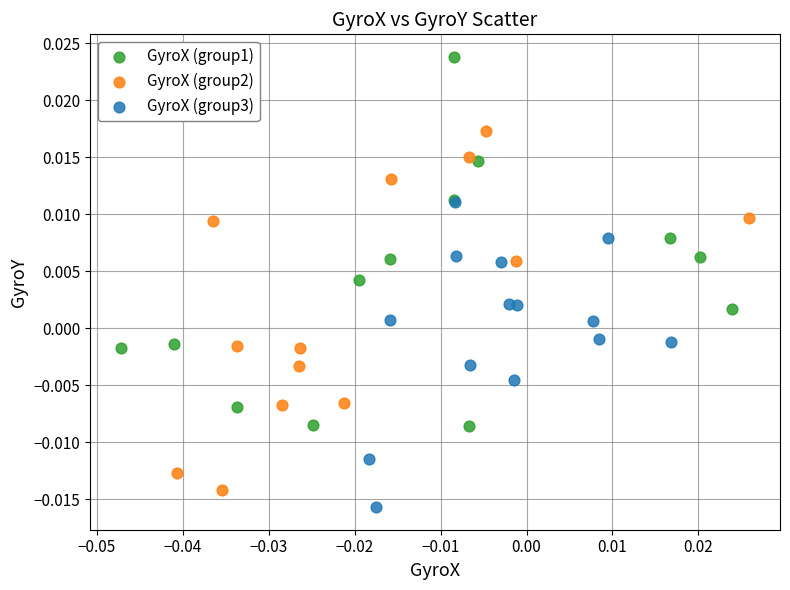

Which series has the widest spread of Y values?

GyroX (group1)